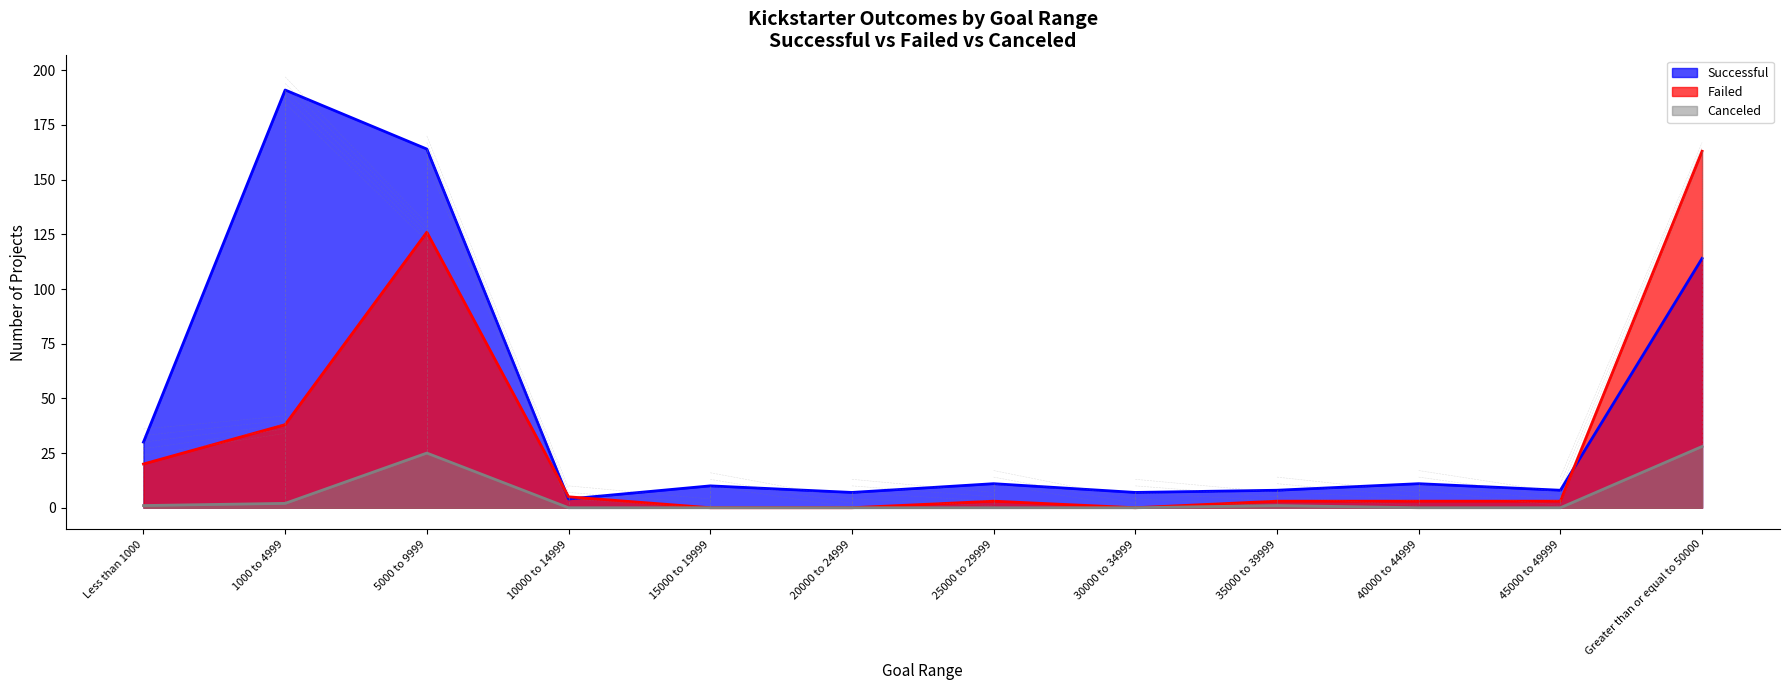

Where is the first local minimum for Successful?

10000 to 14999